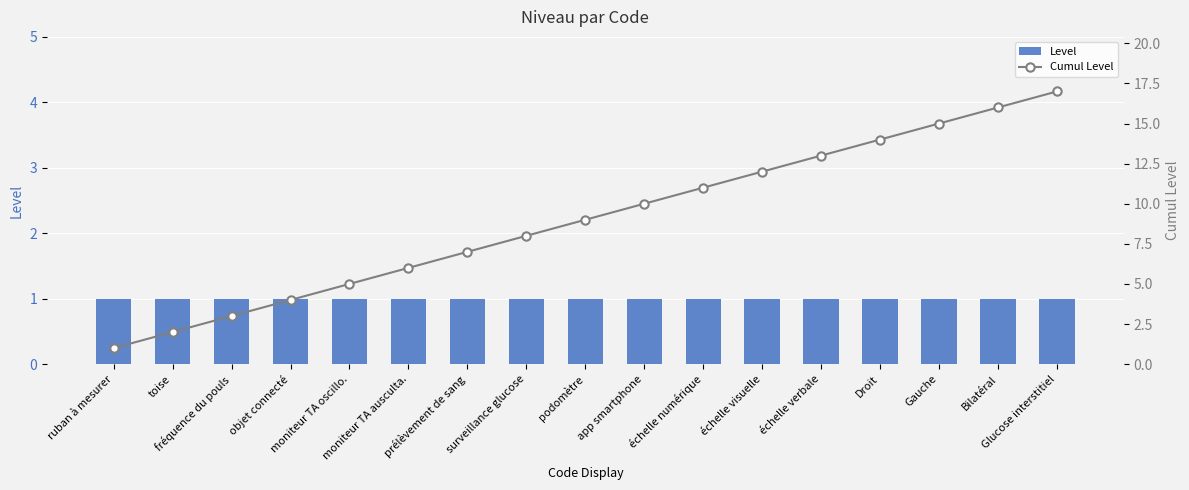

List the series in order of their overall mean, lowest first.

Level, Cumul Level